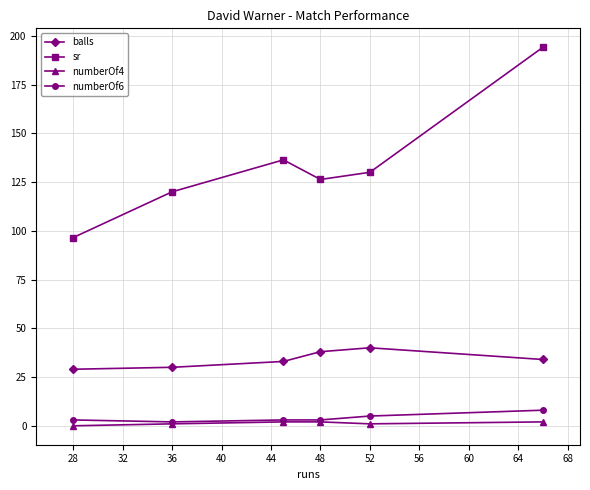

What is the value of the numberOf6 point at the 6th from the left?

8.0